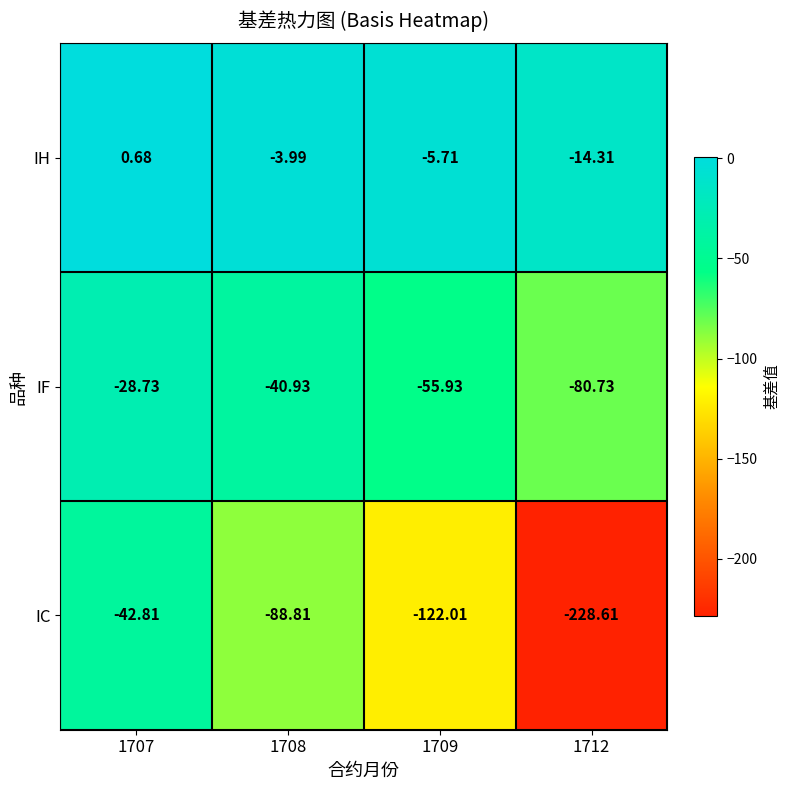

How many values in the IH series are below -3?

3